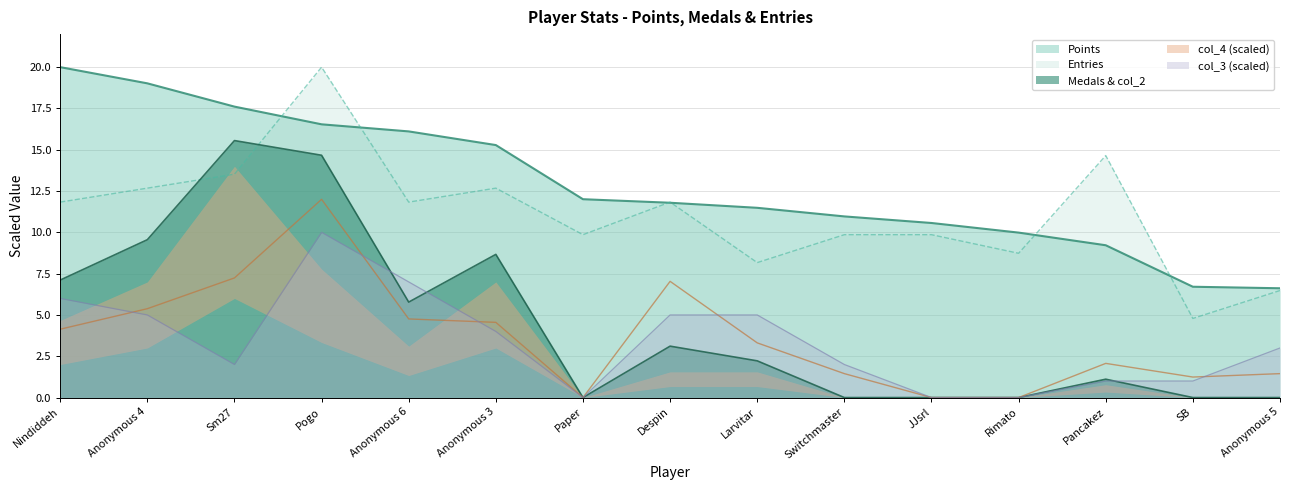

The Medals & col_2 series shows 1.3 at Larvitar. True or false?

False